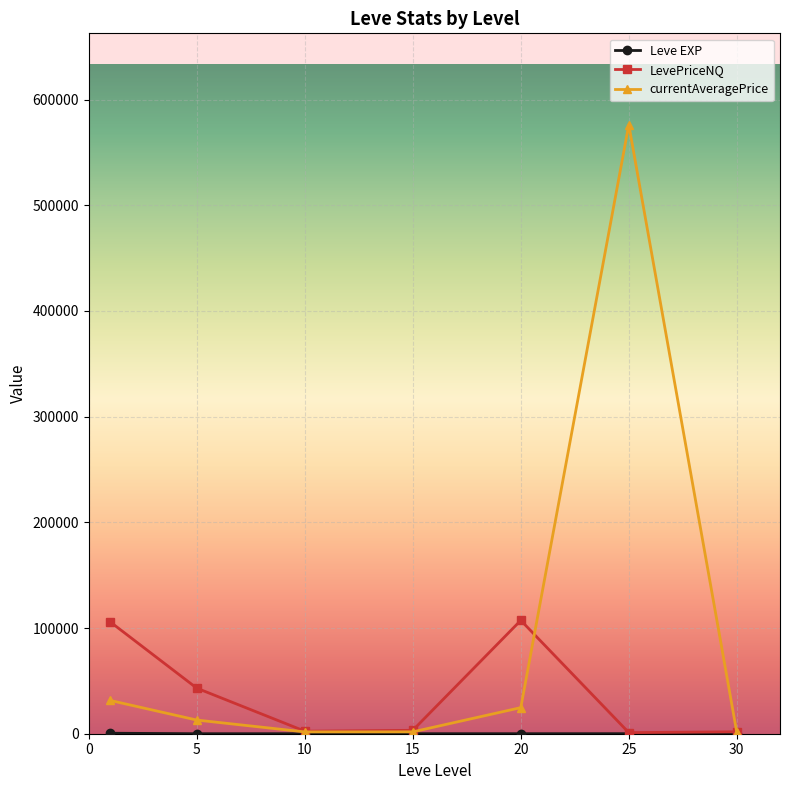

What is the highest value of the currentAveragePrice series?

576204.7